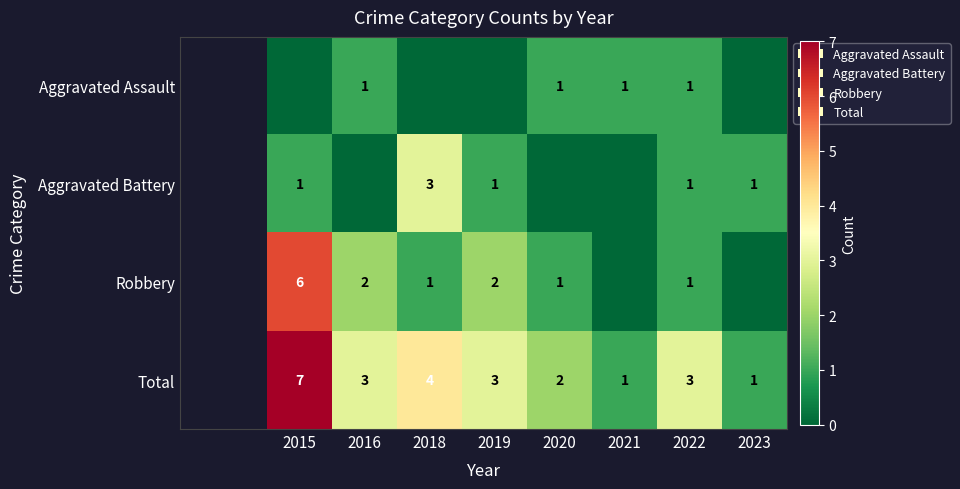

The Total series shows 3 at 2019. True or false?

True